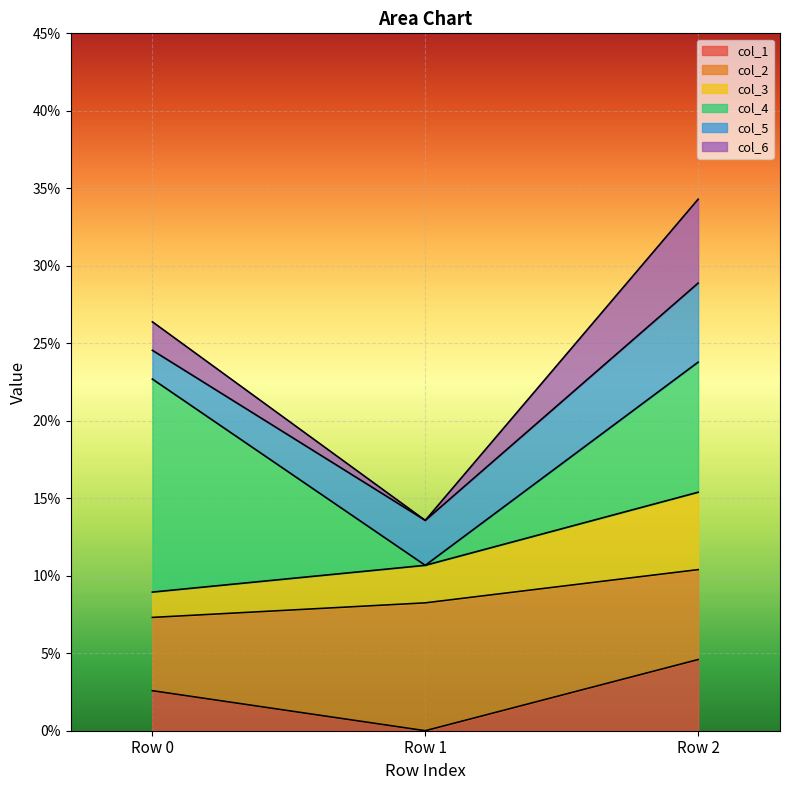

What are all the series names shown in the legend?

col_1, col_2, col_3, col_4, col_5, col_6